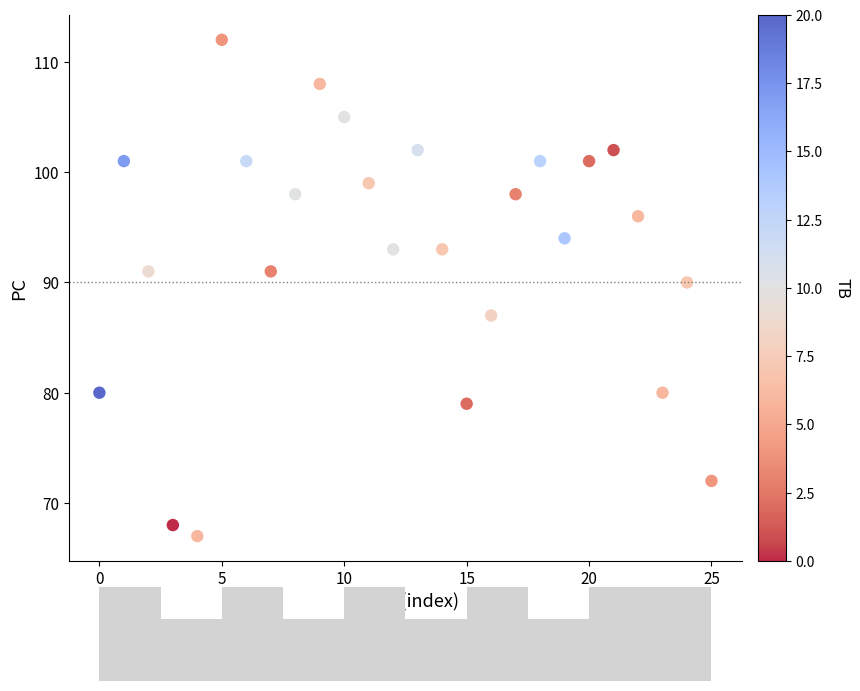

What Y value in the scatter plot is closest to 89?

90